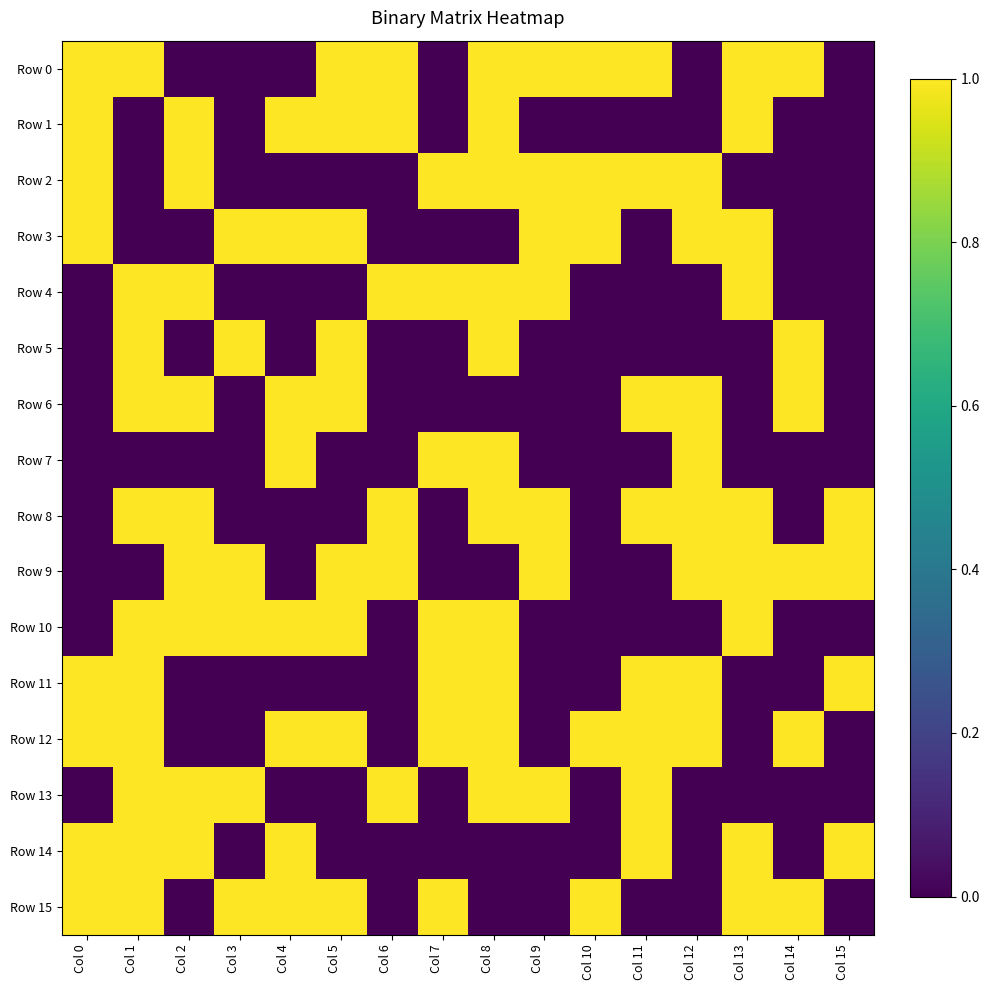

Which category has the highest value across all series?

Col 0